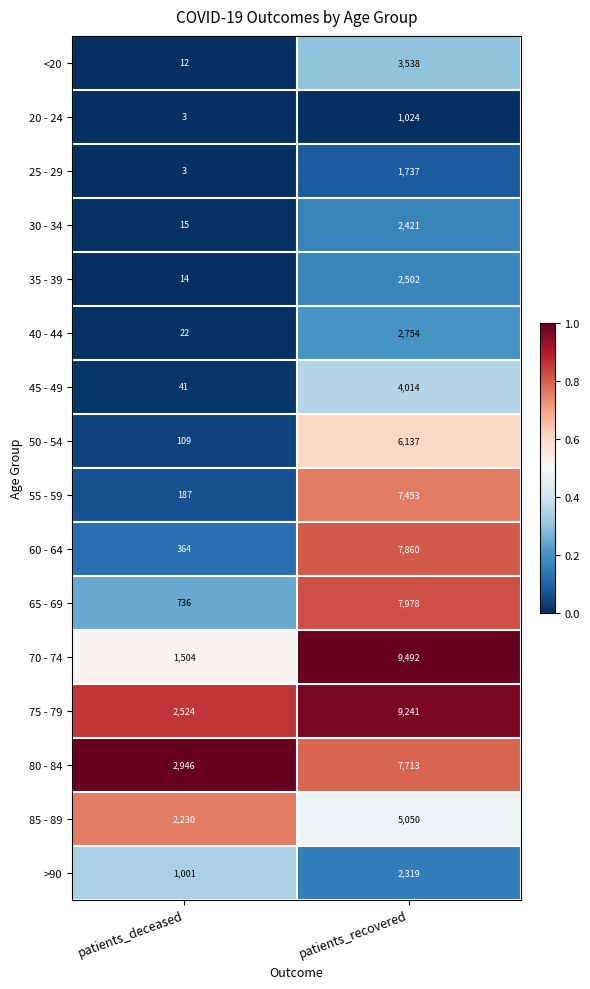

What is the sum of all 75 - 79 values?

11765